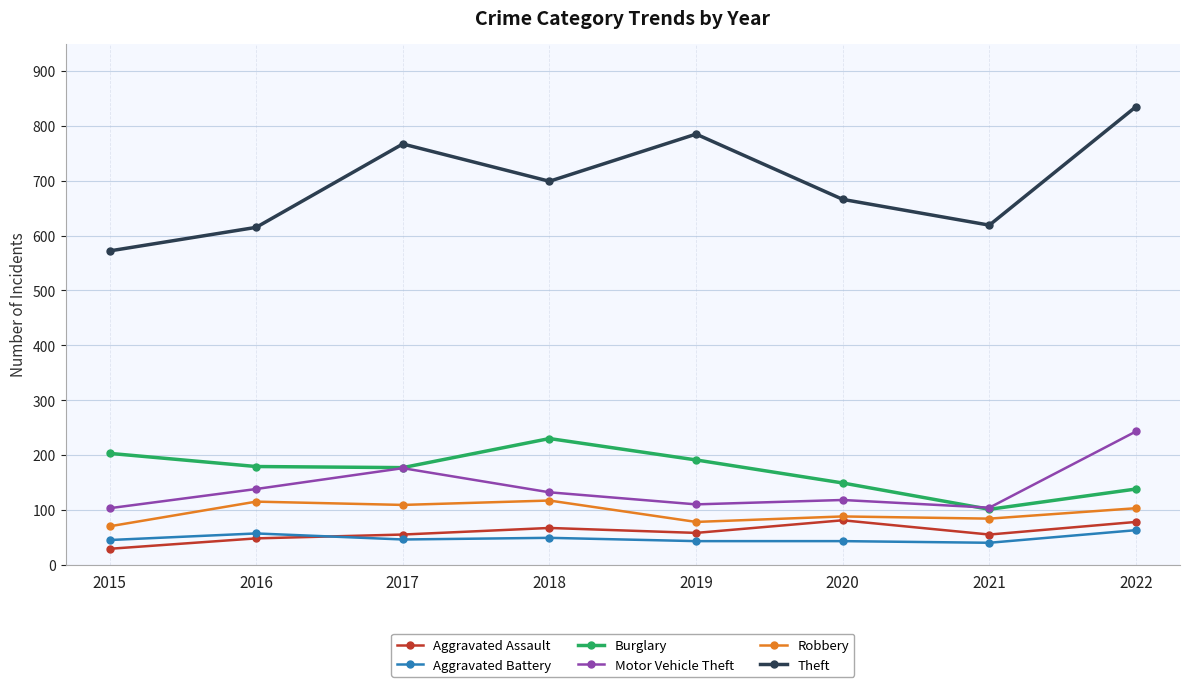

True or false: Theft and Robbery cross at least once.

False